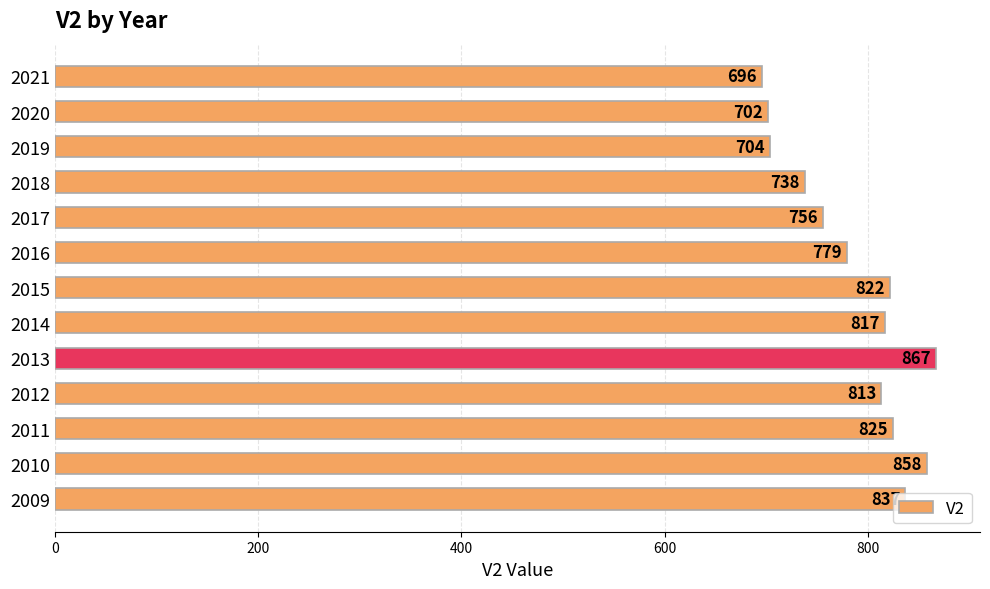

What is the difference between the maximum and minimum values?

171